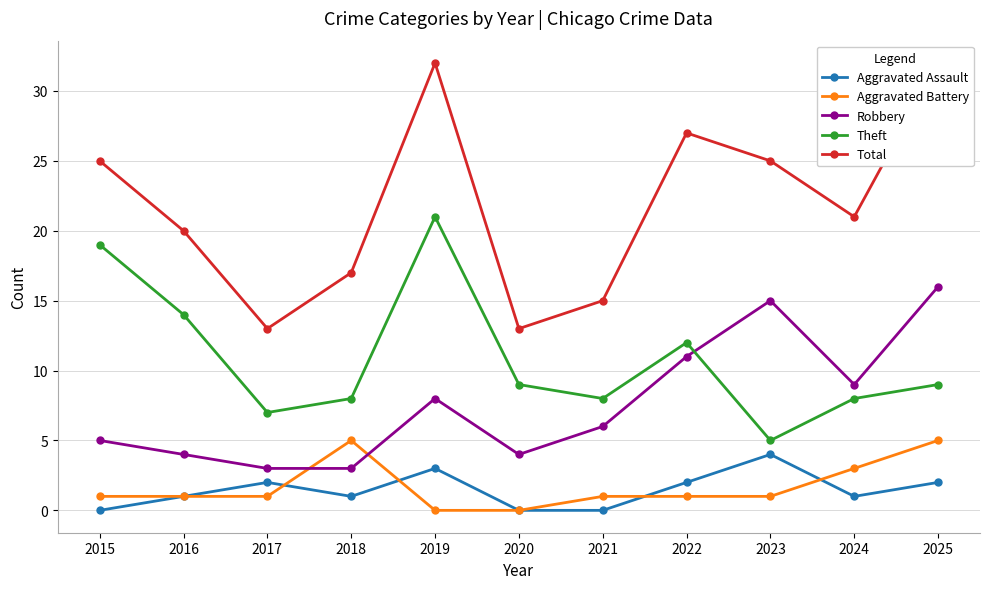

At how many categories does at least one series exceed 15?

8